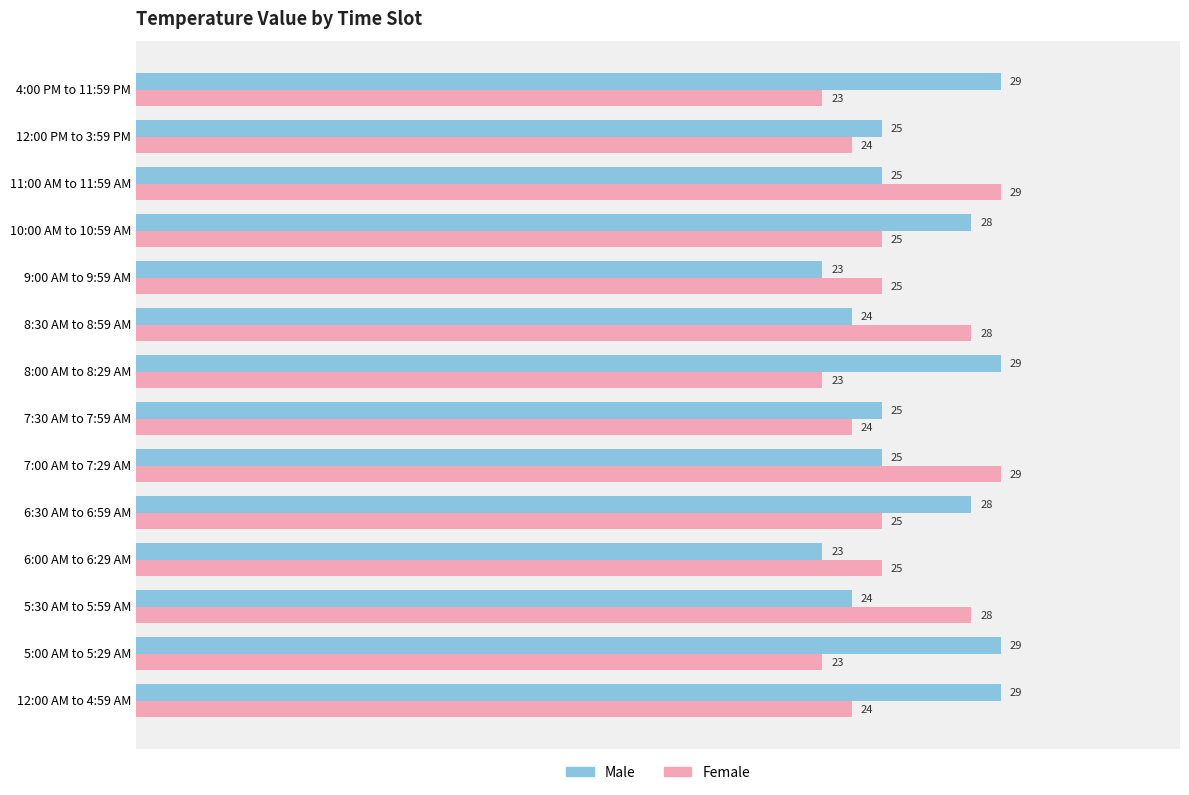

Rank the series by their average value, from highest to lowest.

Male, Female